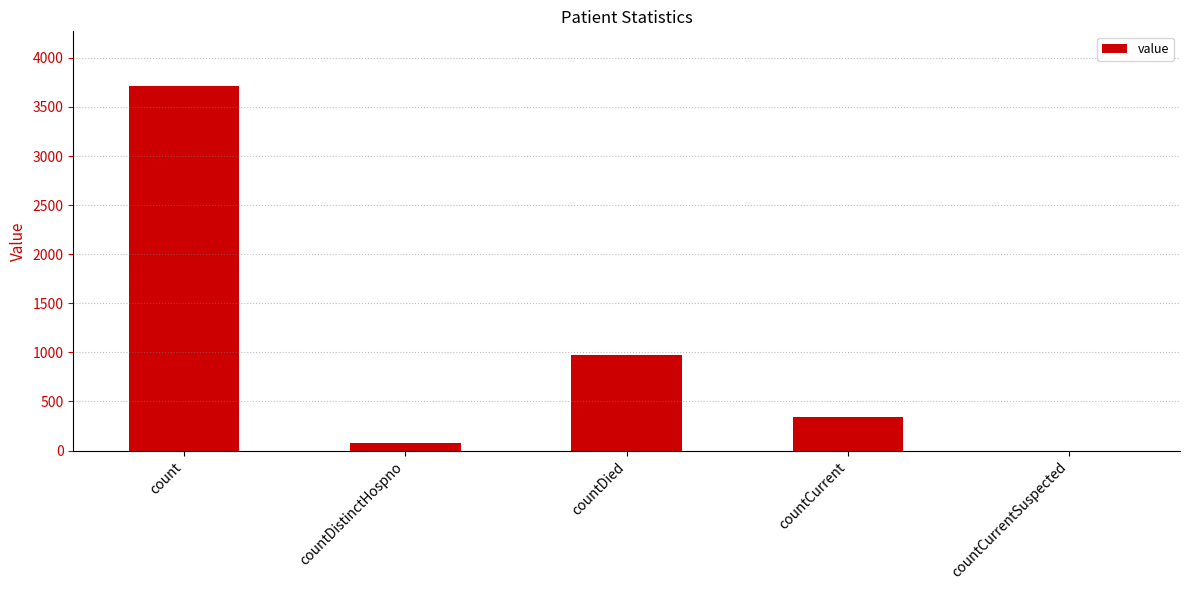

What is the sum of the values at count and countDied?

4691